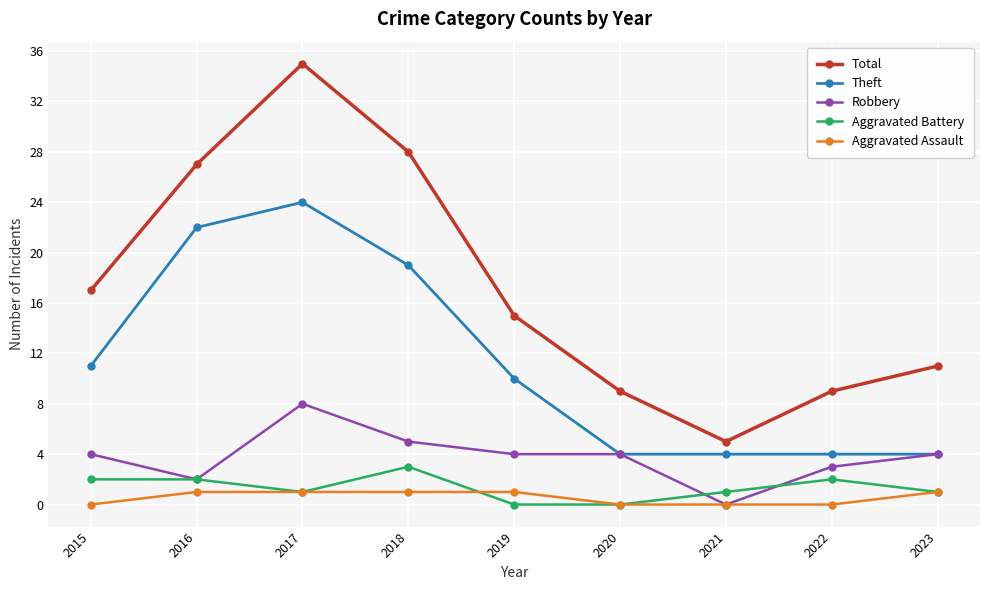

Read the Robbery value at 2019.

4